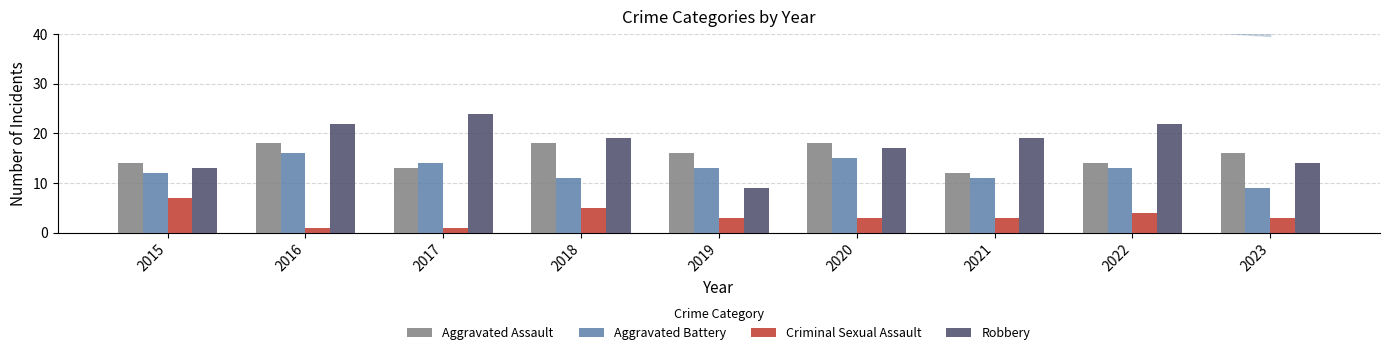

Reading left to right, list all the values displayed in this chart.

Aggravated Assault: 2015=14	2016=18	2017=13	2018=18	2019=16	2020=18	2021=12	2022=14	2023=16
Aggravated Battery: 2015=12	2016=16	2017=14	2018=11	2019=13	2020=15	2021=11	2022=13	2023=9
Criminal Sexual Assault: 2015=7	2016=1	2017=1	2018=5	2019=3	2020=3	2021=3	2022=4	2023=3
Robbery: 2015=13	2016=22	2017=24	2018=19	2019=9	2020=17	2021=19	2022=22	2023=14